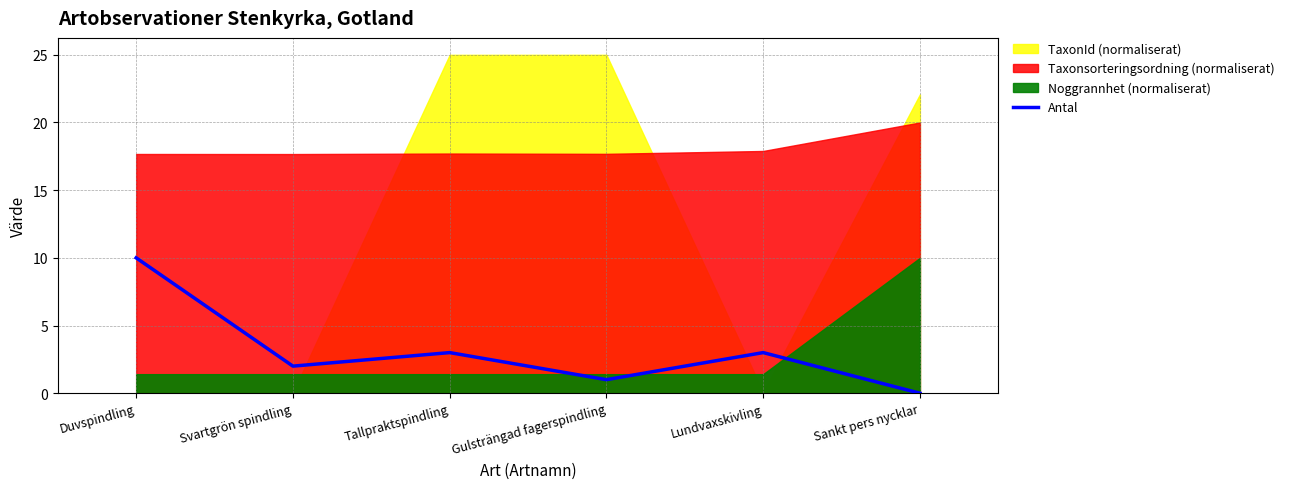

What is the difference between the values at Duvspindling and Svartgrön spindling?

8